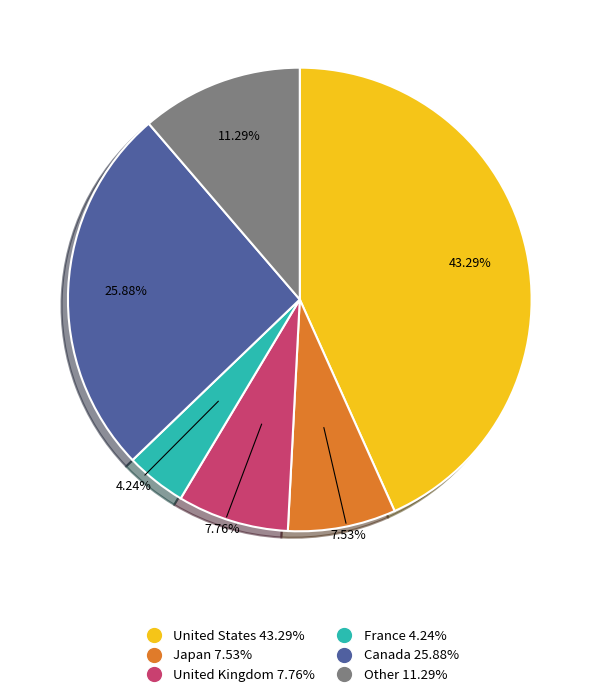

Is there a majority slice in this chart?

No